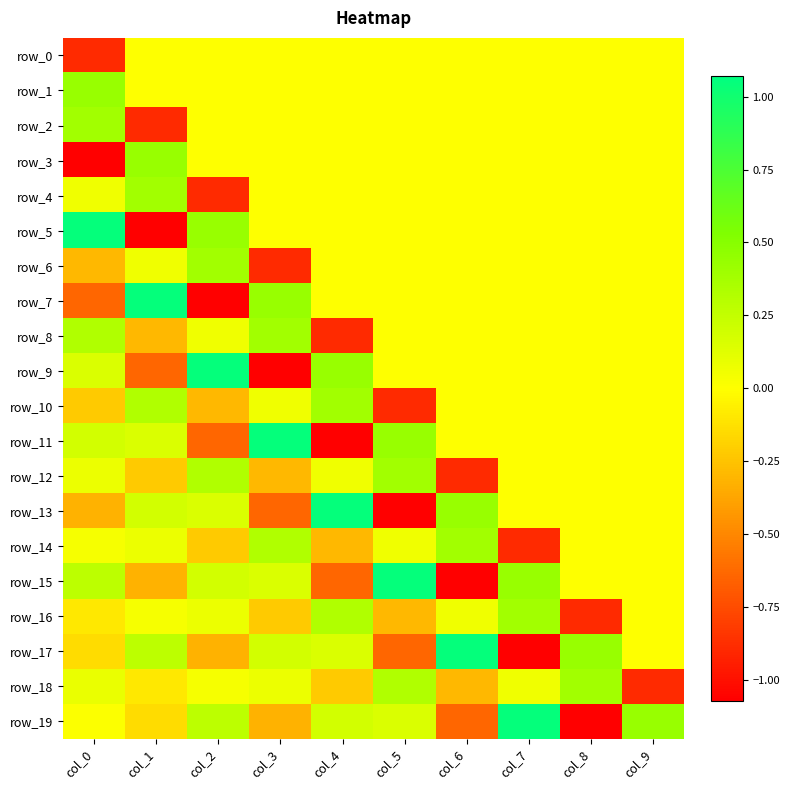

Rank the series at col_9 from highest to lowest value.

row_19, row_0, row_1, row_2, row_3, row_4, row_5, row_6, row_7, row_8, row_9, row_10, row_11, row_12, row_13, row_14, row_15, row_16, row_17, row_18